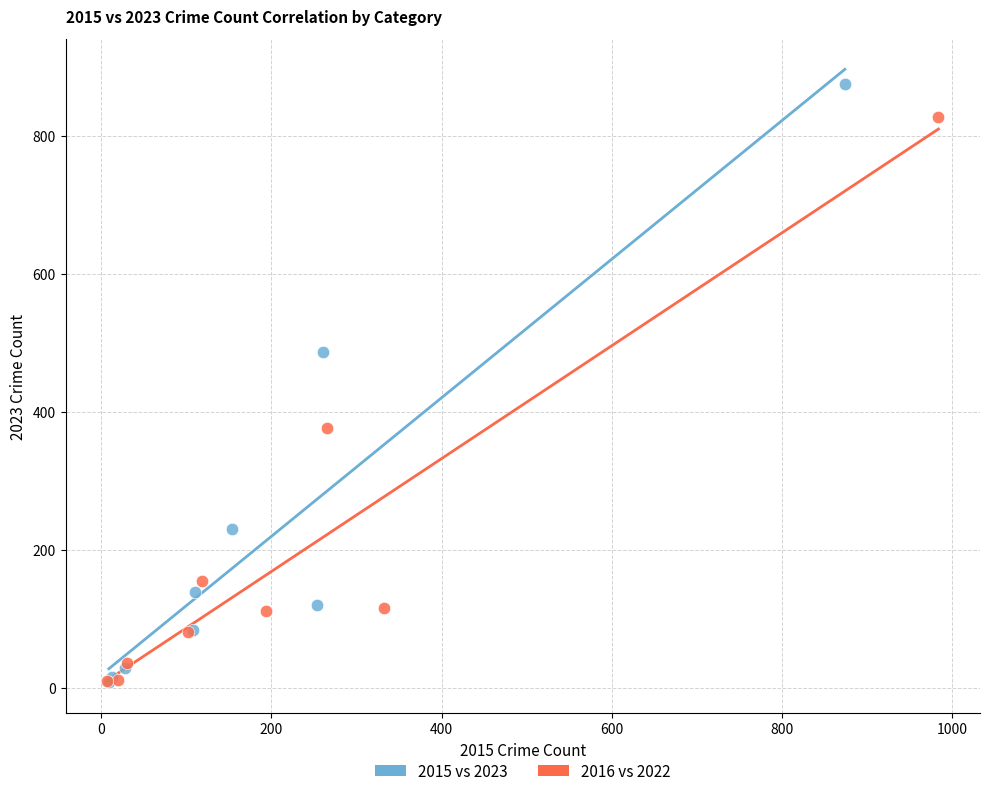

Which series has the largest Y range (max minus min)?

2015 vs 2023